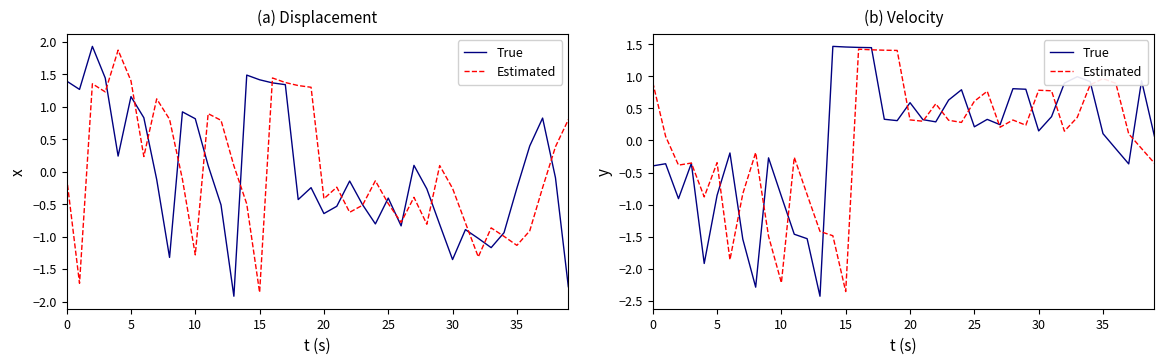

Rank the series by their maximum value, from lowest to highest.

Estimated, True